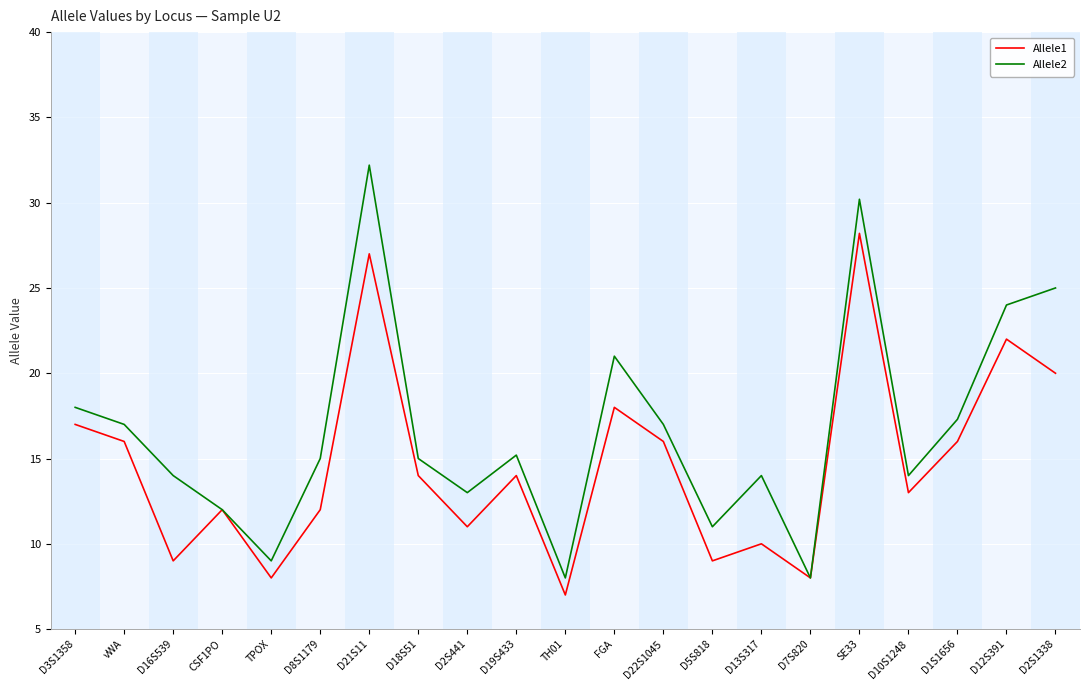

Reading right to left, transcribe all the data shown in this chart.

Allele1: 20.0	22.0	16.0	13.0	28.2	8.0	10.0	9.0	16.0	18.0	7.0	14.0	11.0	14.0	27.0	12.0	8.0	12.0	9.0	16.0	17.0
Allele2: 25.0	24.0	17.3	14.0	30.2	8.0	14.0	11.0	17.0	21.0	8.0	15.2	13.0	15.0	32.2	15.0	9.0	12.0	14.0	17.0	18.0